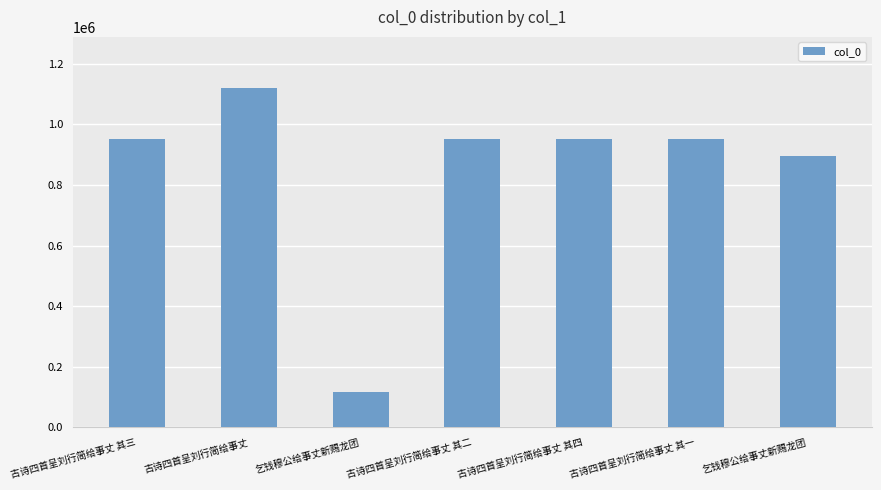

Reading left to right, transcribe all the data shown in this chart.

古诗四首呈刘行简给事丈 其三=951324	古诗四首呈刘行简给事丈=1121094	乞钱穆公给事丈新赐龙团=116897	古诗四首呈刘行简给事丈 其二=951321	古诗四首呈刘行简给事丈 其四=951322	古诗四首呈刘行简给事丈 其一=951323	乞钱穆公给事丈新赐龙团=897455